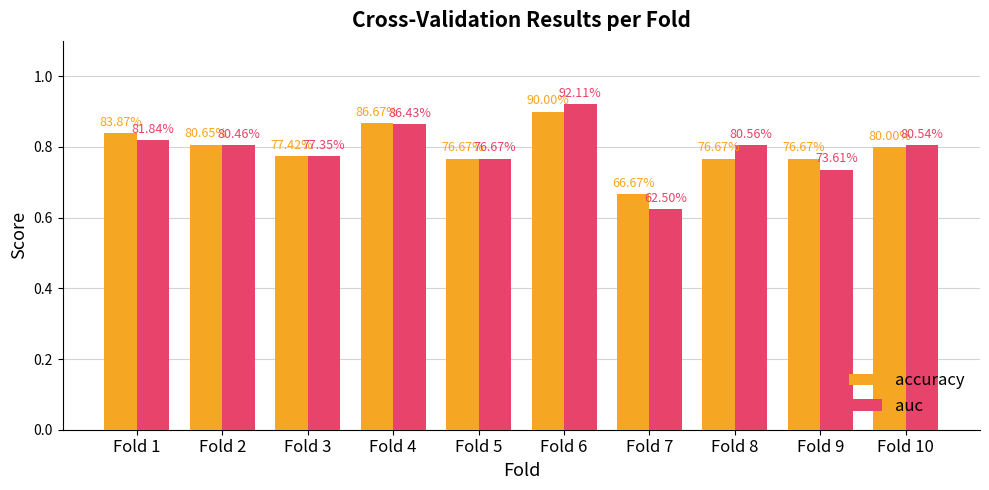

Reading left to right, extract all data points from this chart.

accuracy: 0.8	0.8	0.8	0.9	0.8	0.9	0.7	0.8	0.8	0.8
auc: 0.8	0.8	0.8	0.9	0.8	0.9	0.6	0.8	0.7	0.8